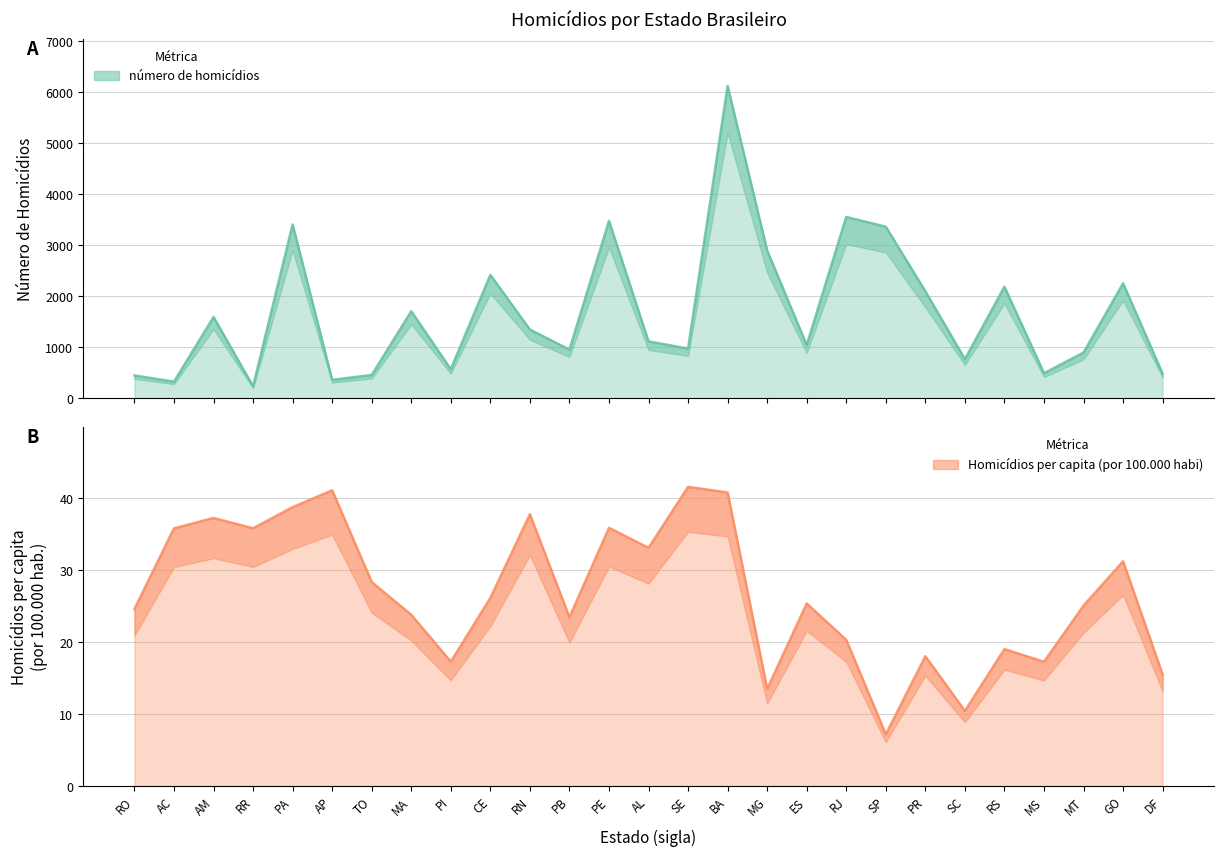

List the labels in order of número de homicídios value, smallest first.

RR, AC, AP, RO, TO, DF, MS, PI, SC, MT, PB, SE, ES, AL, RN, AM, MA, PR, RS, GO, CE, MG, SP, PA, PE, RJ, BA